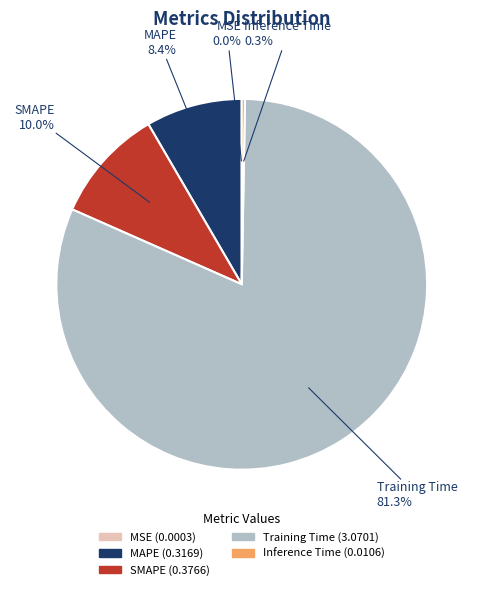

Do Training Time and Inference Time together represent more than half of the pie?

Yes